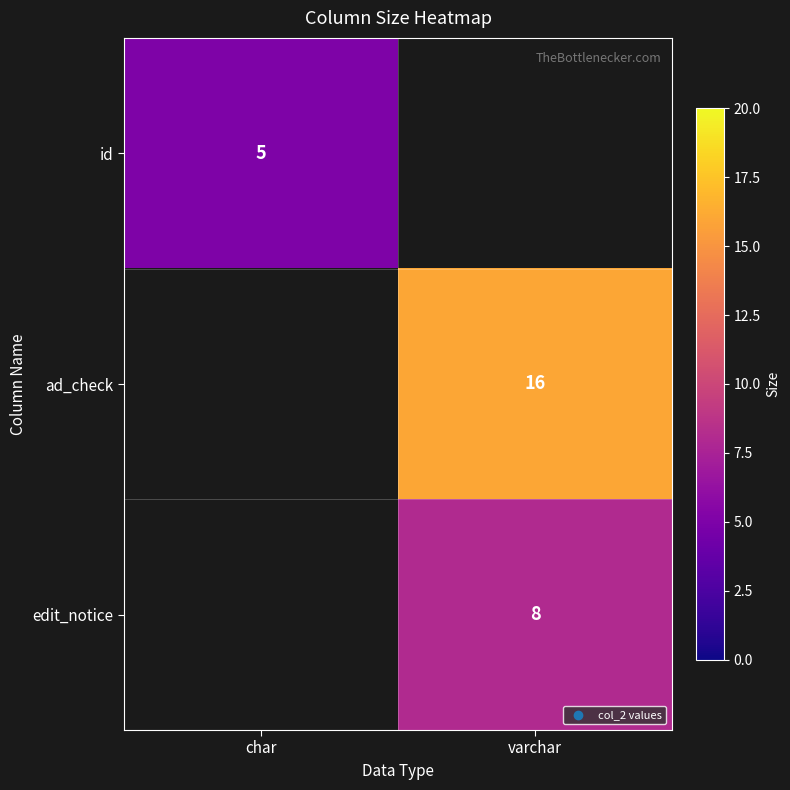

Which has a higher value, char or varchar?

varchar